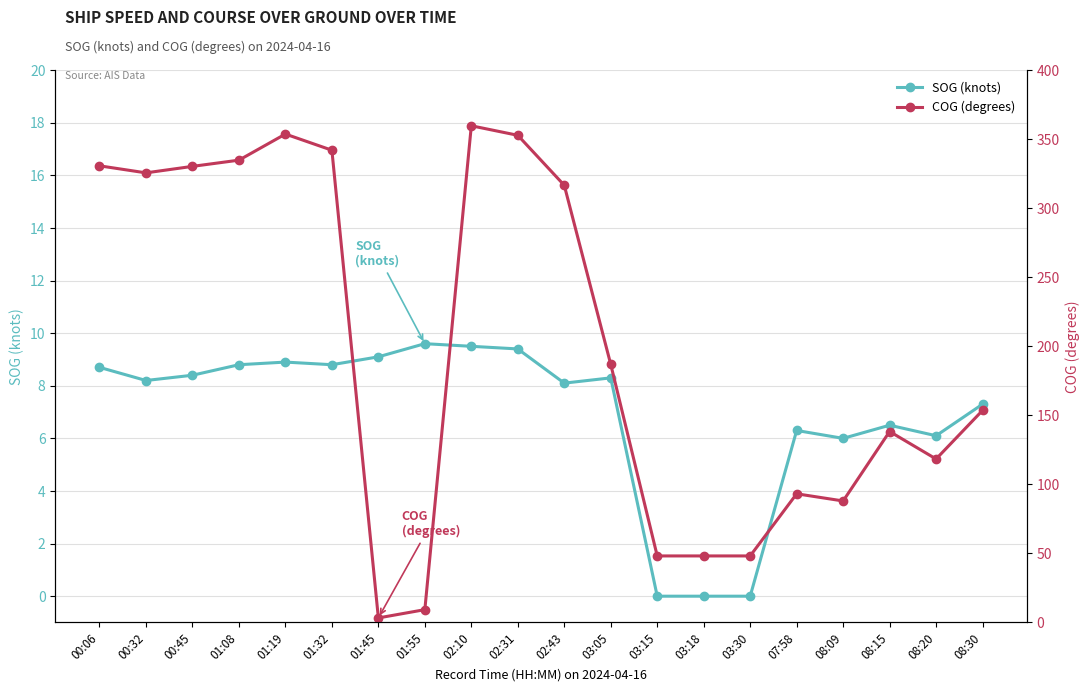

What is the sum of all SOG (knots) values?

138.0